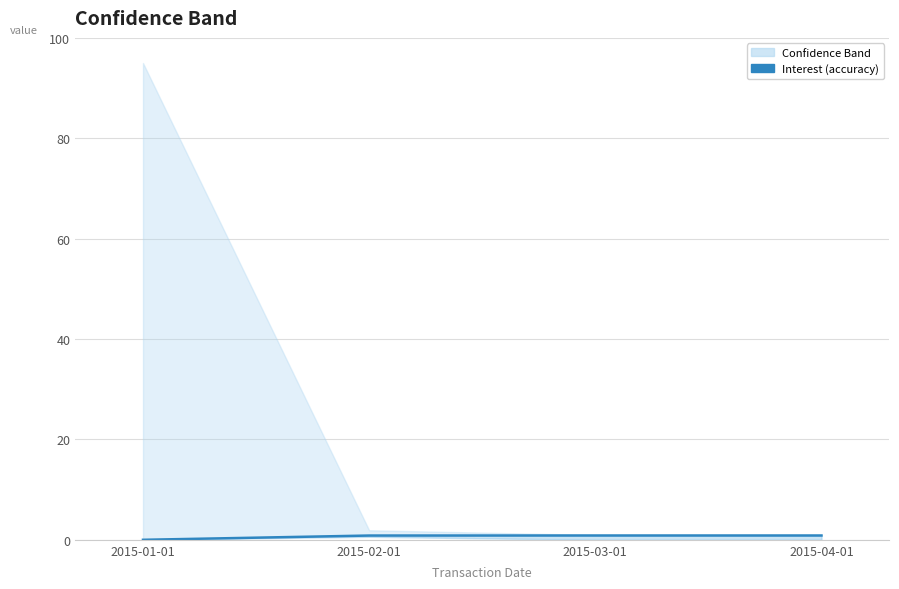

The chart shows a value of 0.8 at 2015-02-01. True or false?

True